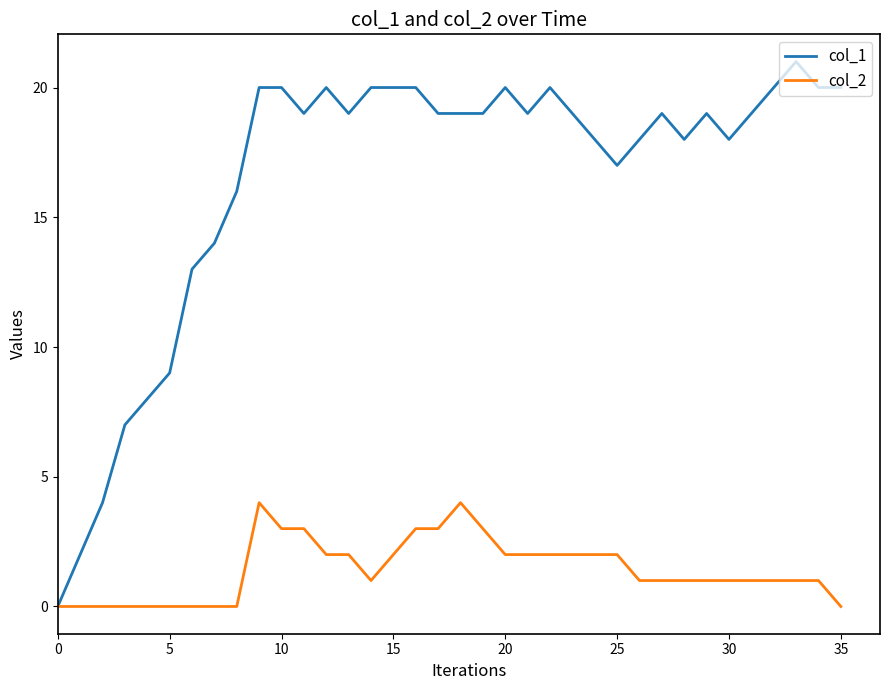

What is the maximum value shown in the chart?

21